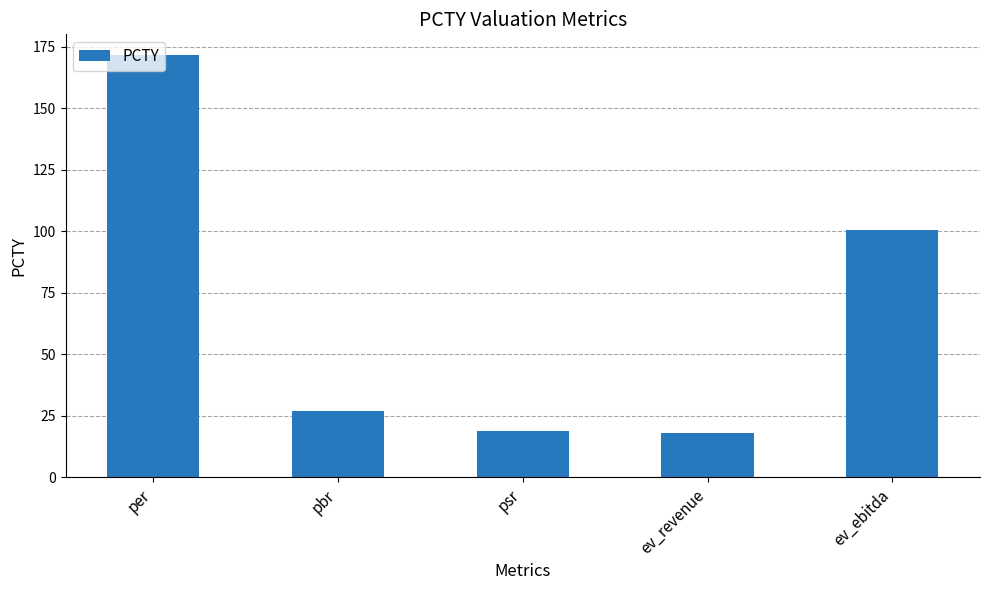

Which has a higher value, ev_ebitda or ev_revenue?

ev_ebitda